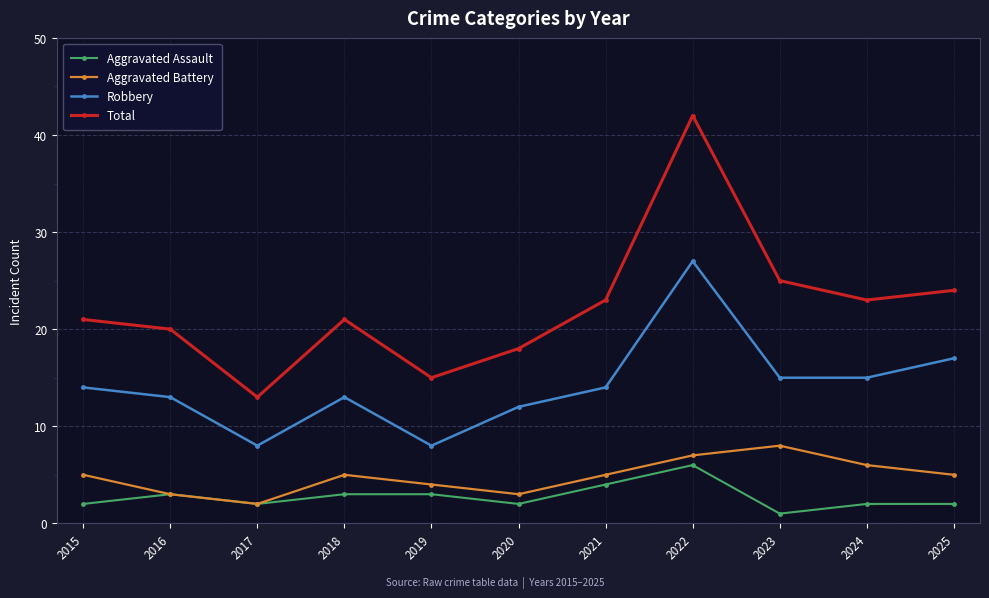

At 2021, list the series in order from largest to smallest.

Total, Robbery, Aggravated Battery, Aggravated Assault